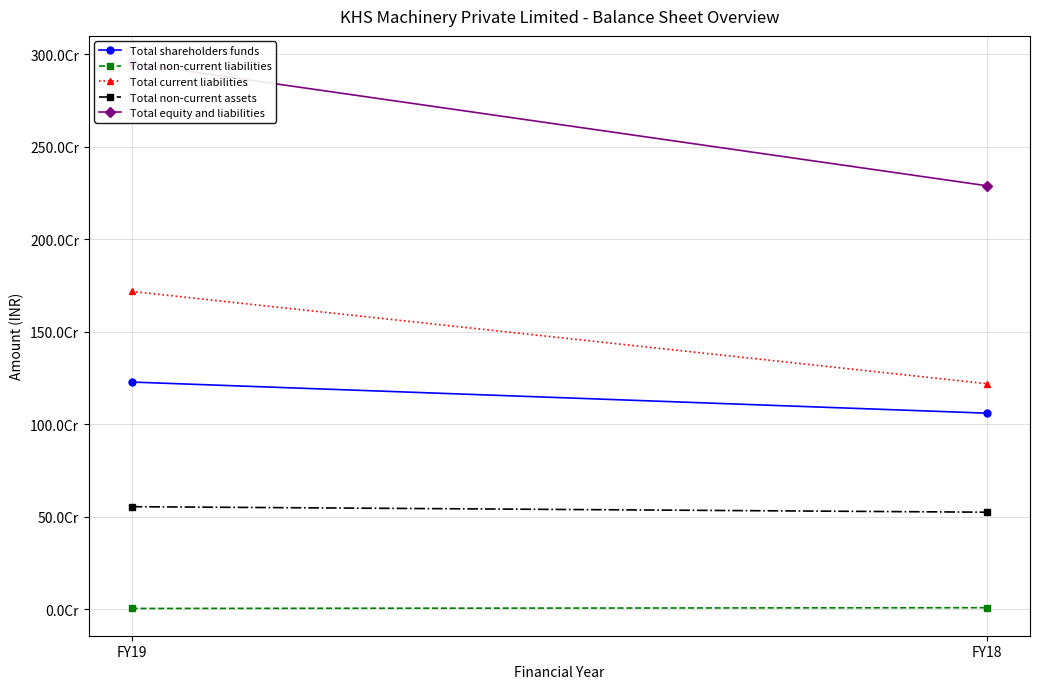

What are all the series names shown in the legend?

Total shareholders funds, Total non-current liabilities, Total current liabilities, Total non-current assets, Total equity and liabilities